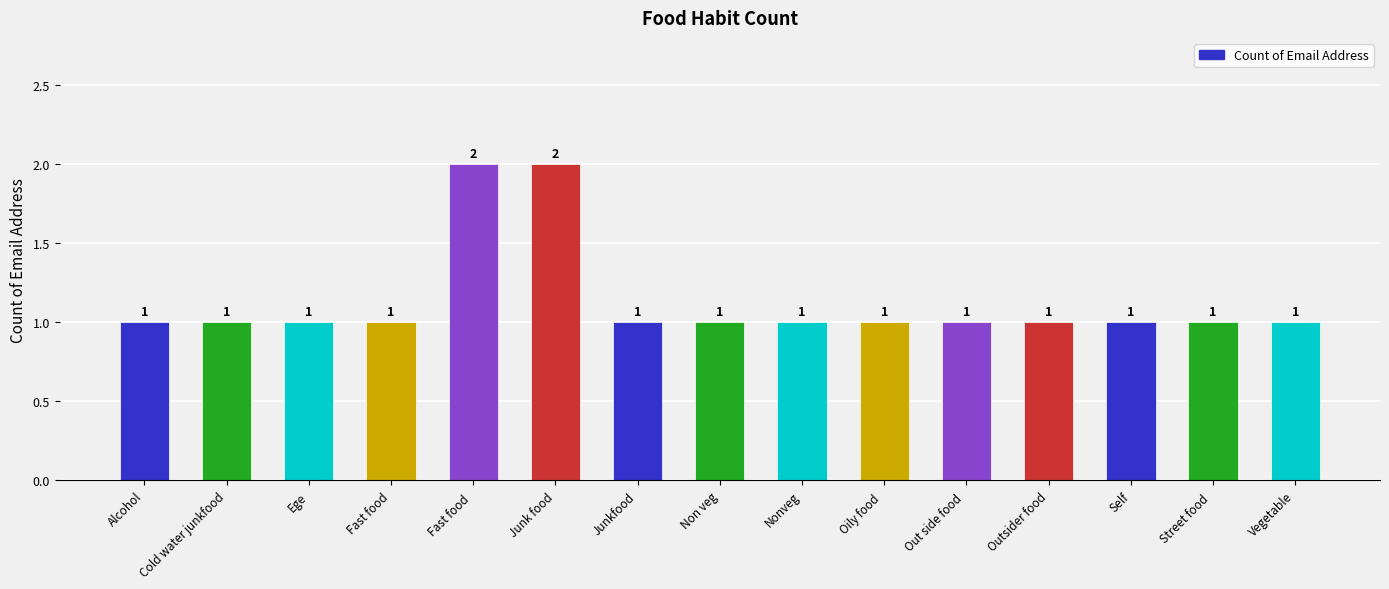

What is the label of the 15th bar from the right?

Alcohol